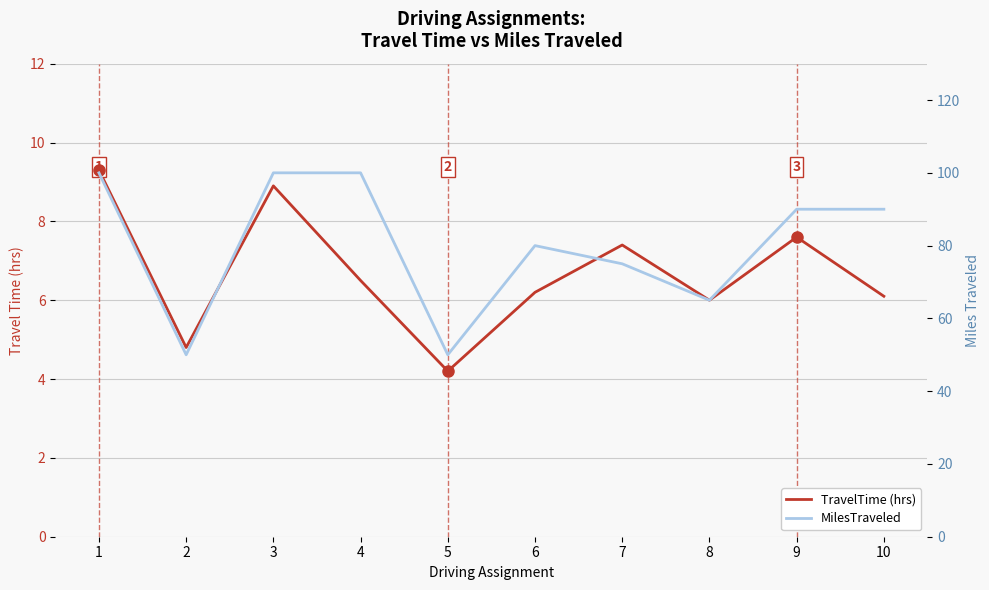

Reading left to right, extract all data points from this chart.

TravelTime (hrs): 9.3	4.8	8.9	6.5	4.2	6.2	7.4	6.0	7.6	6.1
MilesTraveled: 100.0	50.0	100.0	100.0	50.0	80.0	75.0	65.0	90.0	90.0